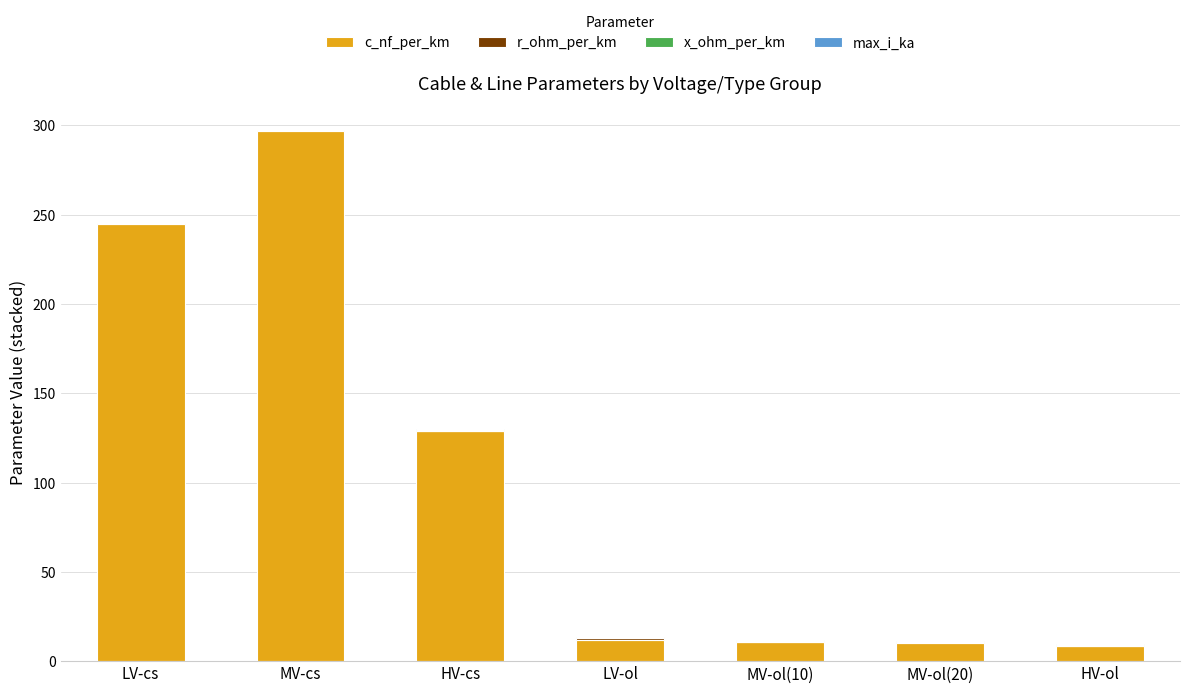

What is the sum of all c_nf_per_km values?

711.9